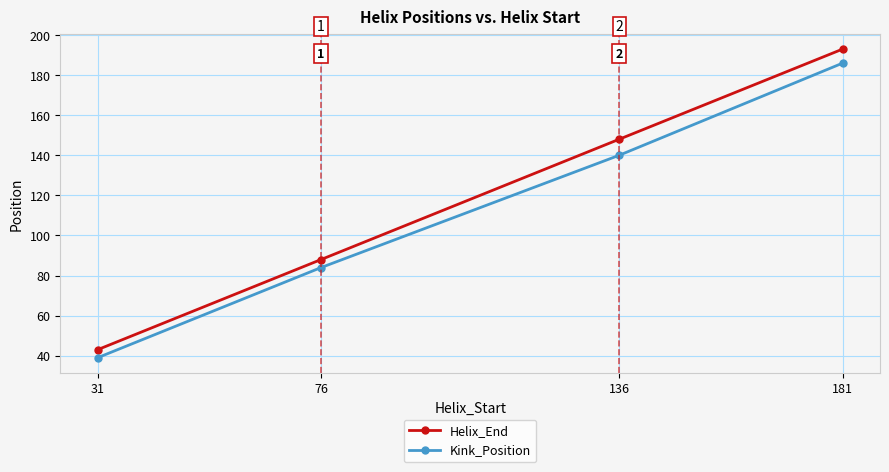

At which label does Kink_Position reach its minimum?

31